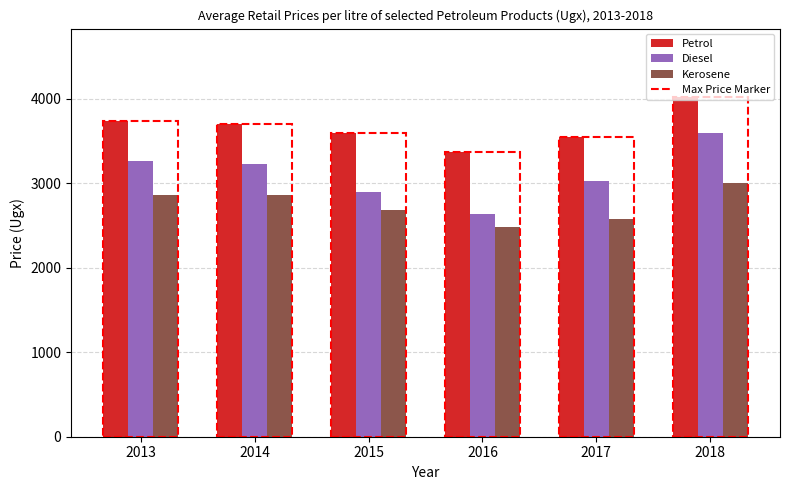

How many distinct data groups are displayed?

3